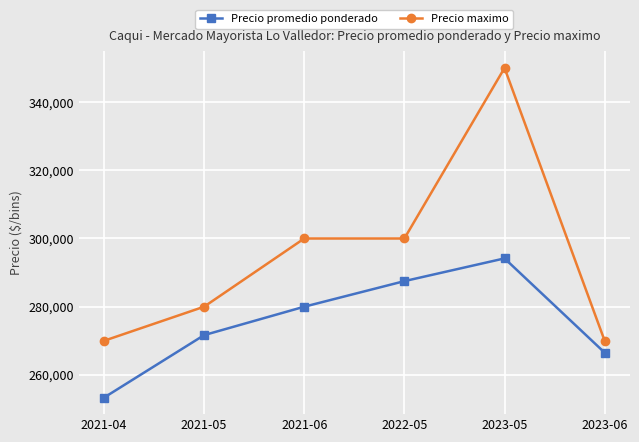

What is the minimum value for Precio maximo?

270000